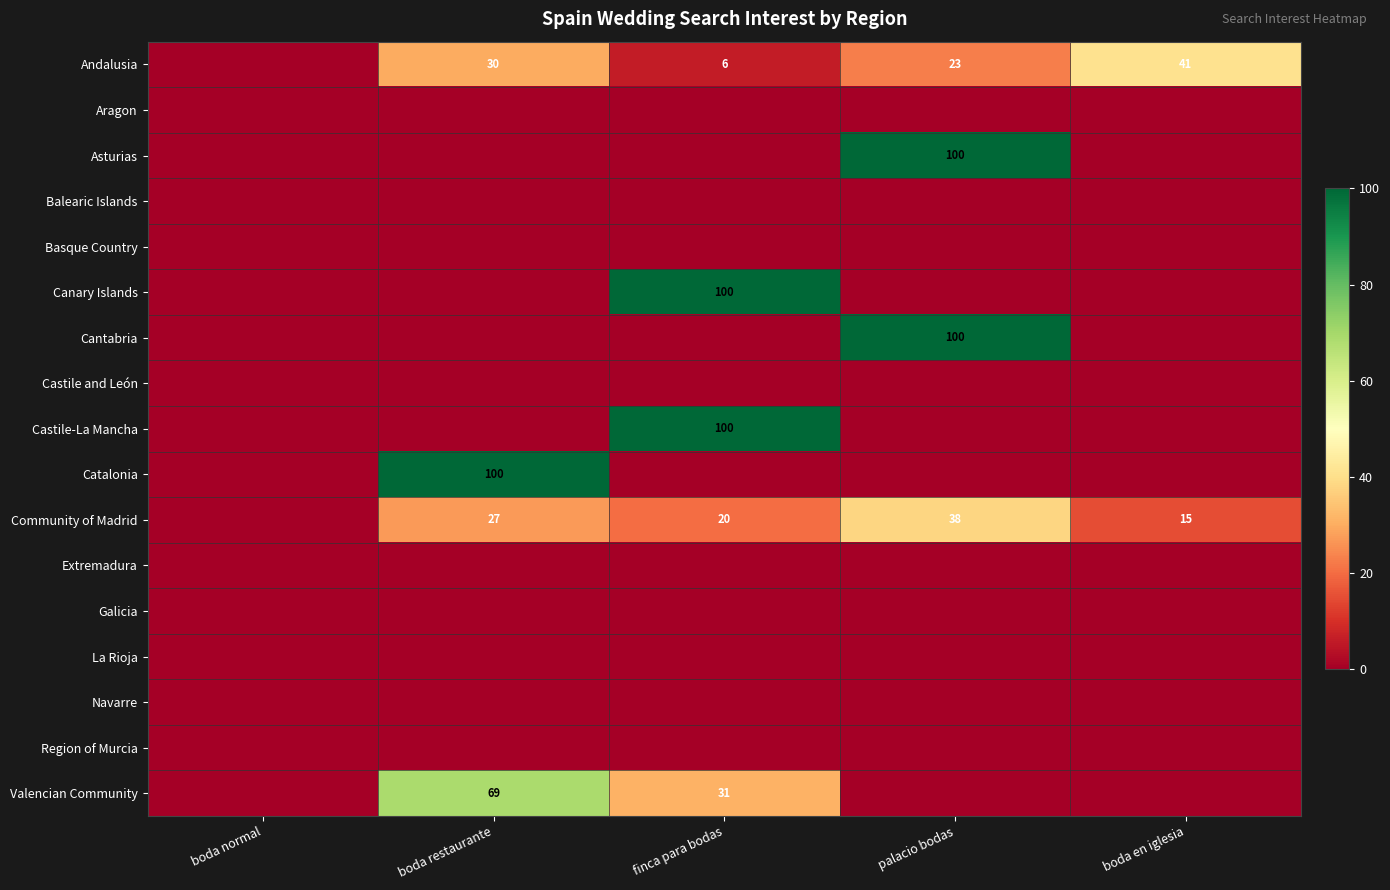

What is the difference between the Community of Madrid values at boda restaurante and palacio bodas?

11